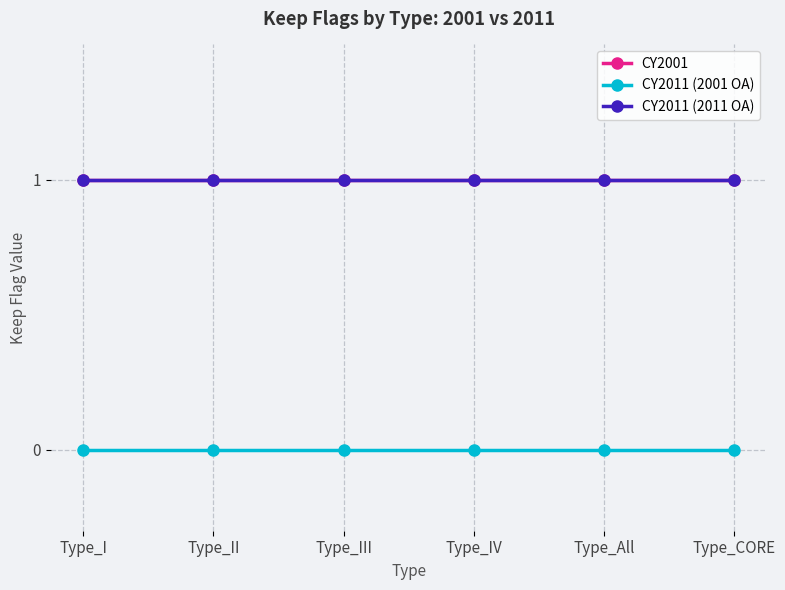

At which category is the sum across all series the highest?

Type_I